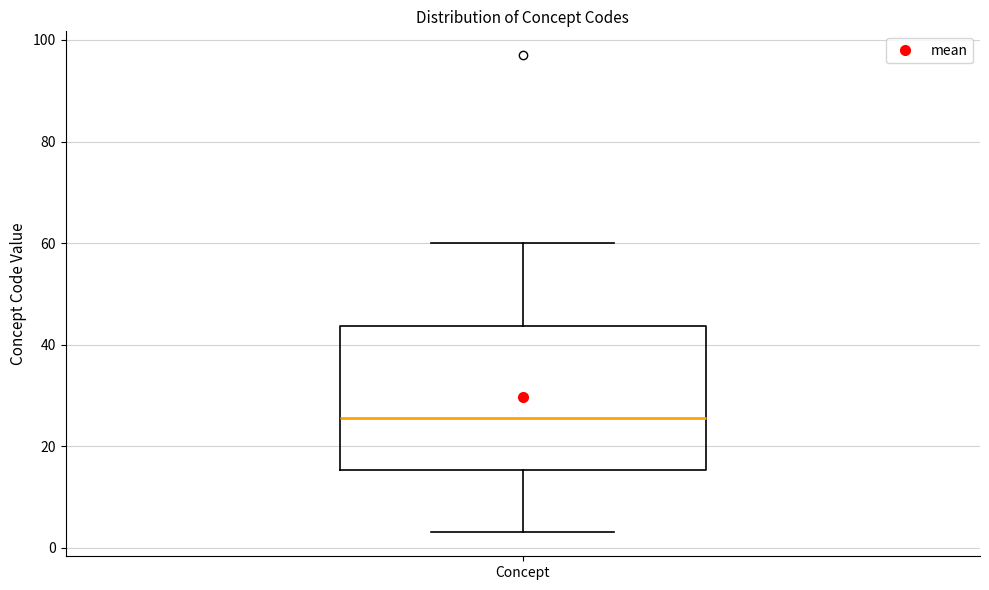

Read this box plot against the y-axis: the position of the median line, the range covered by the box, and the ends of both whiskers. The values are not printed on the chart, so give them approximately, as read against the axis.

median 26, box 16 to 44, whiskers 4 to 60